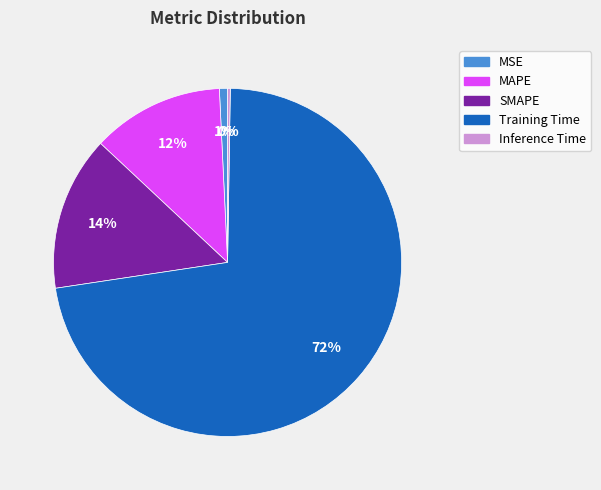

True or false: SMAPE accounts for 20% of the total.

False